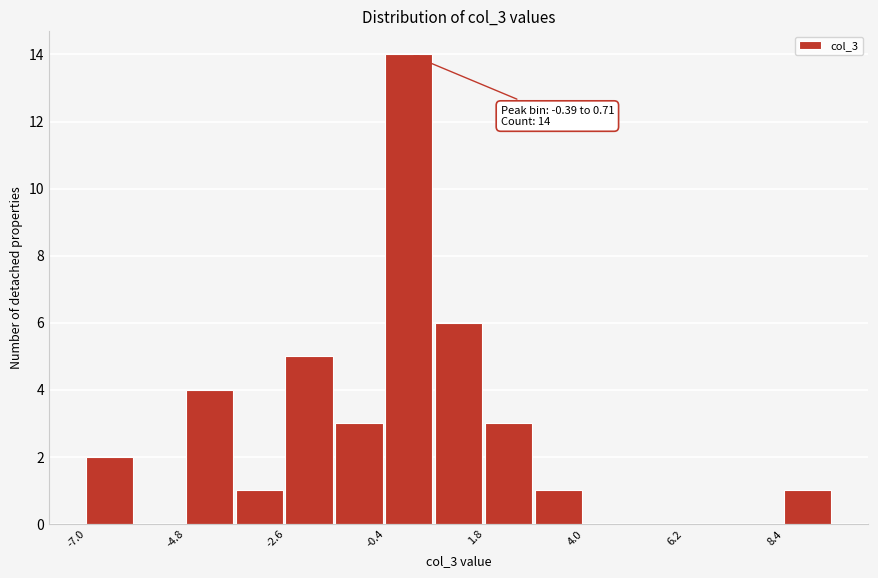

Read against the x-axis, roughly where is the centre of the tallest bar?

0.0